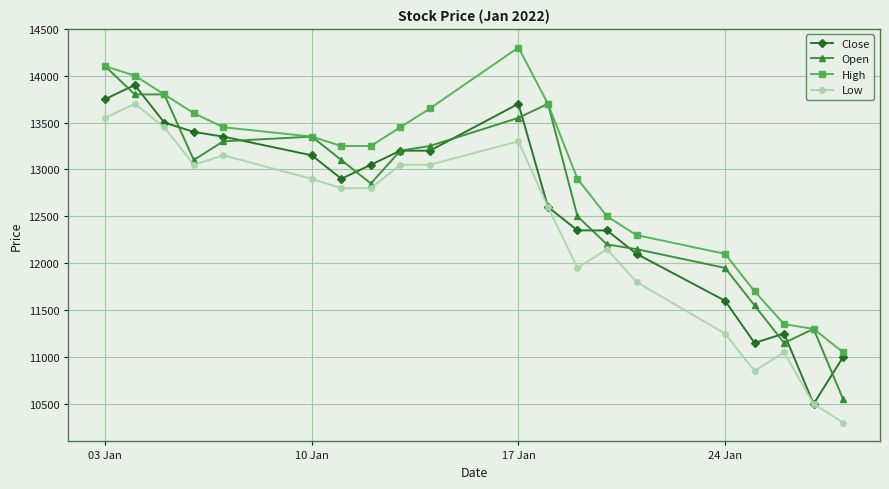

Rank the series by their average value, from highest to lowest.

High, Open, Close, Low